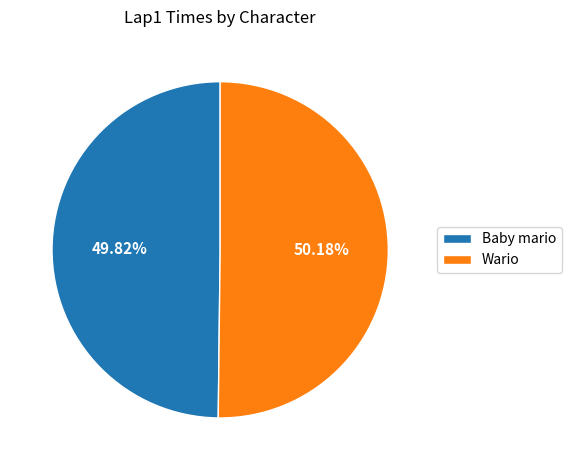

What is the ratio of the value at Wario to the value at Baby mario?

1.0